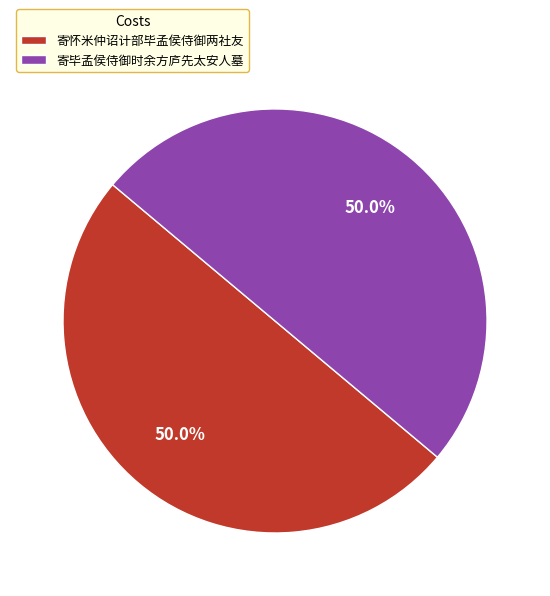

How many segments does this pie chart have?

2